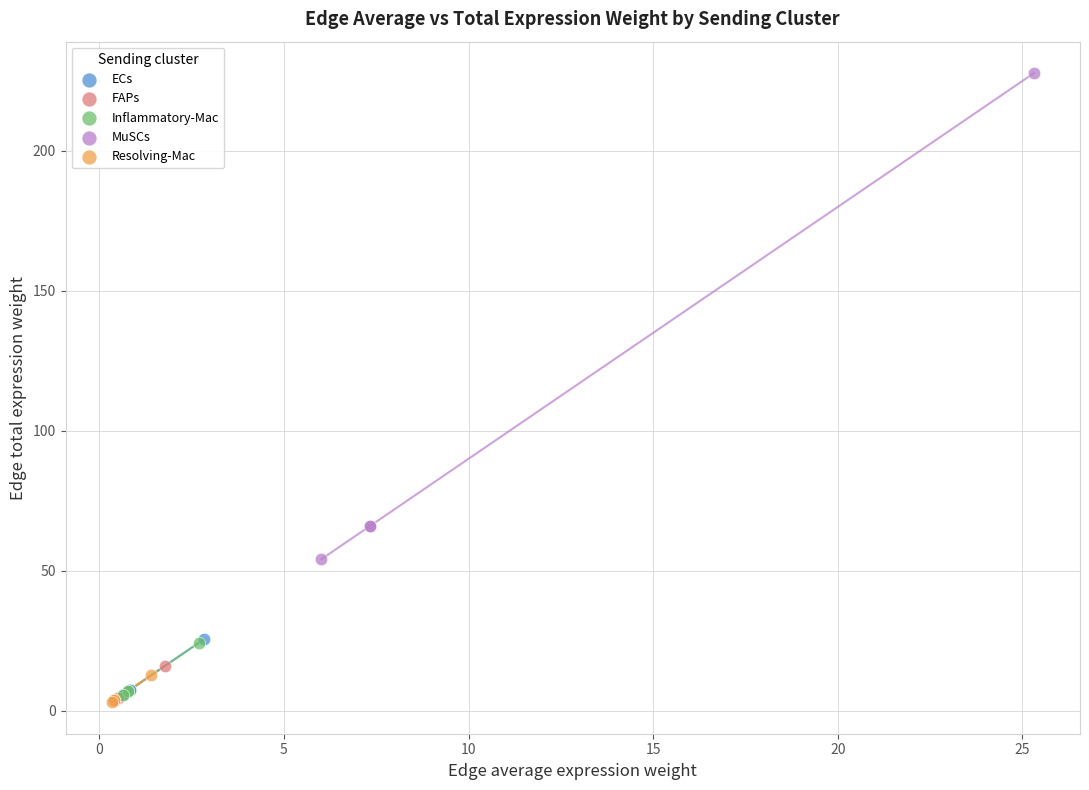

Which series has the widest spread of Y values?

MuSCs